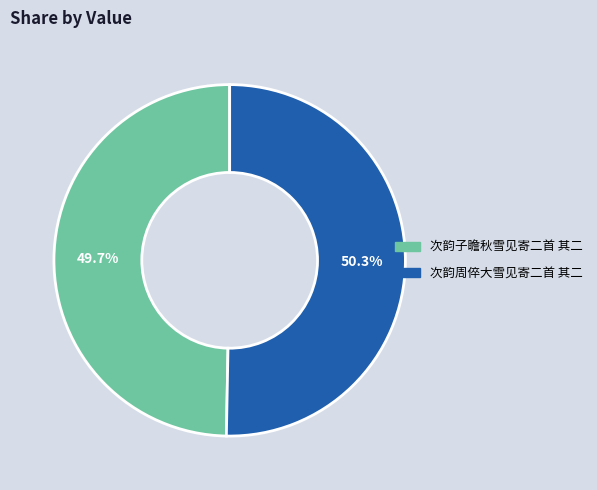

Count the number of slices in the pie.

2